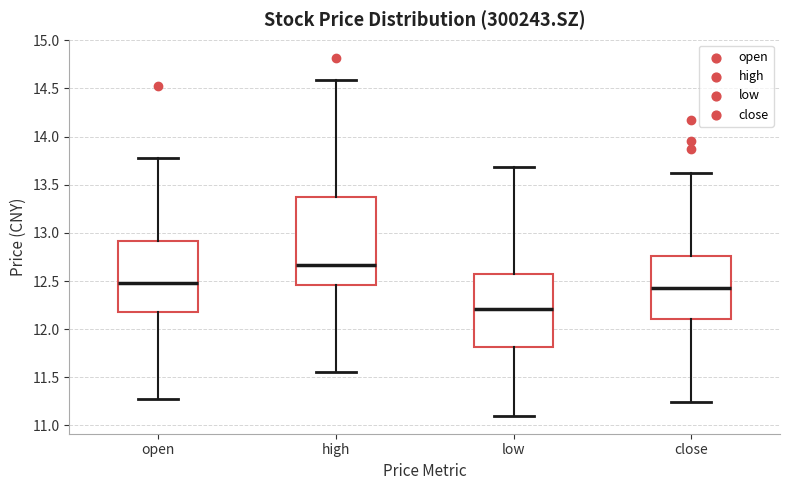

Which box has the highest median line?

high